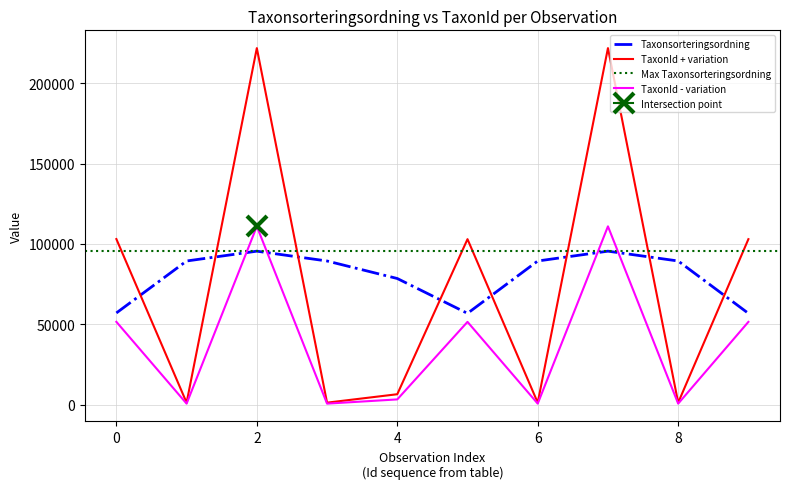

Is the value of Taxonsorteringsordning at 110259121 greater than the value of TaxonId at 110259125?

Yes